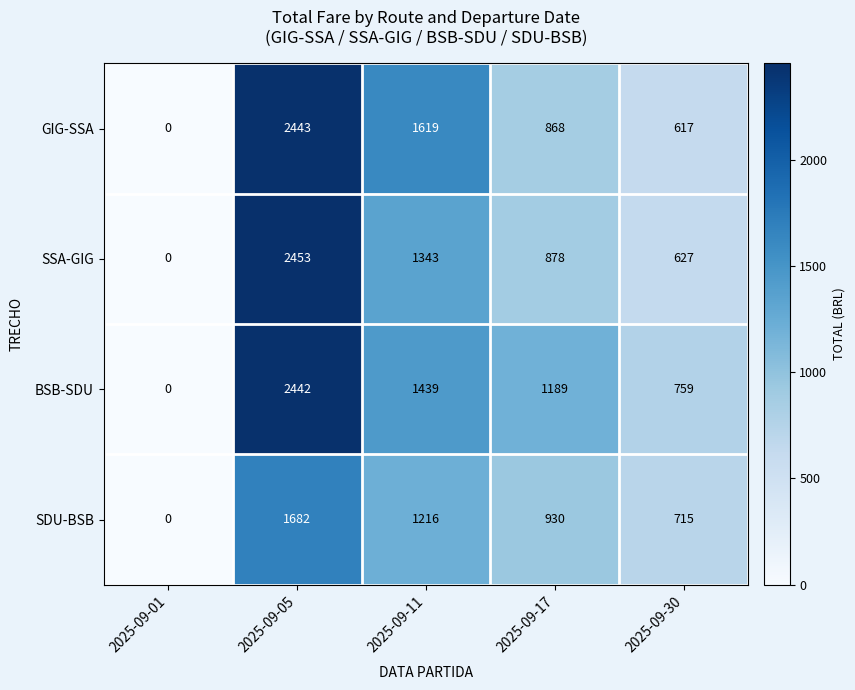

Count the BSB-SDU values in the range 759 to 1439.

3